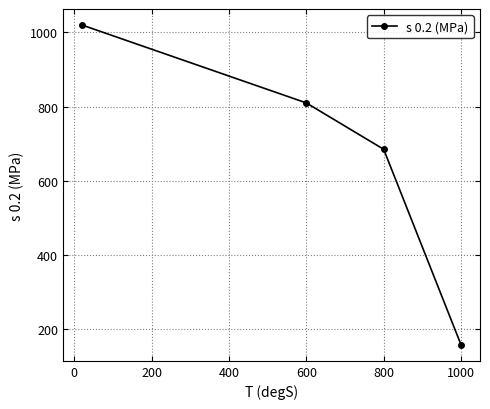

What is the difference between the second highest and second lowest values?

125